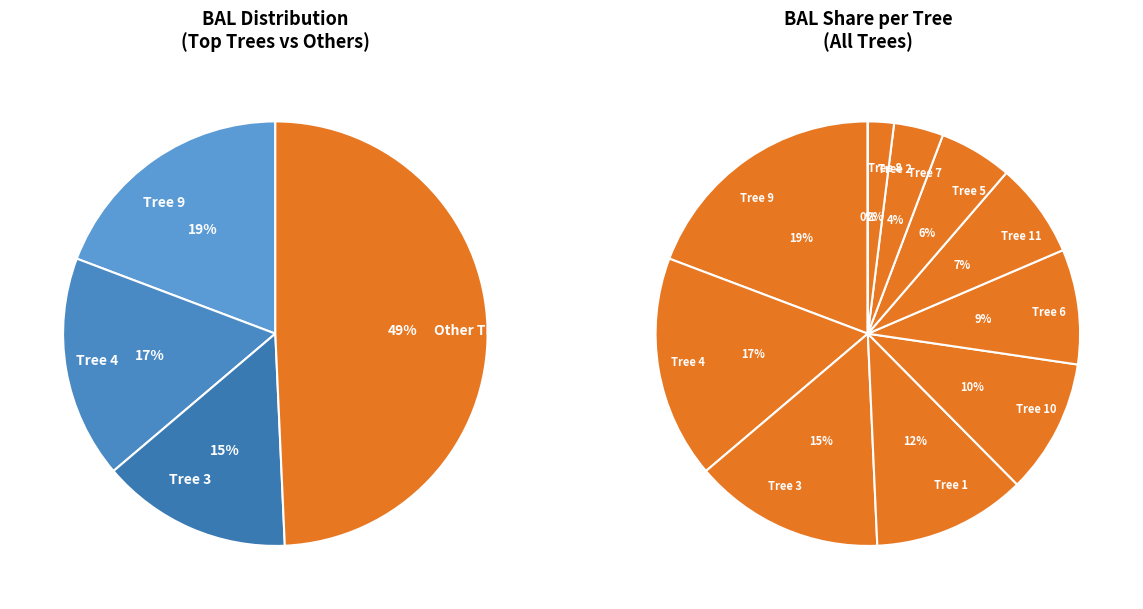

Rank the categories by value from highest to lowest.

19_2197_9, 19_2197_4, 19_2197_3, 19_2197_1, 19_2197_10, 19_2197_6, 19_2197_11, 19_2197_5, 19_2197_7, 19_2197_2, 19_2197_8